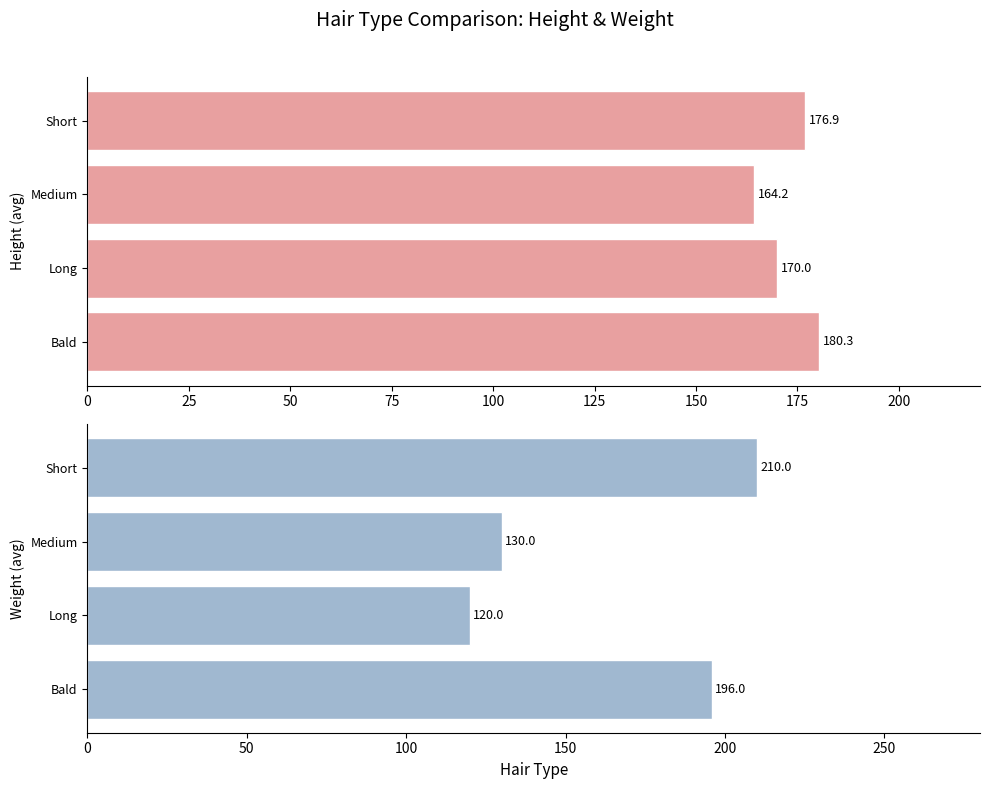

What is the average value of the height series?

172.8